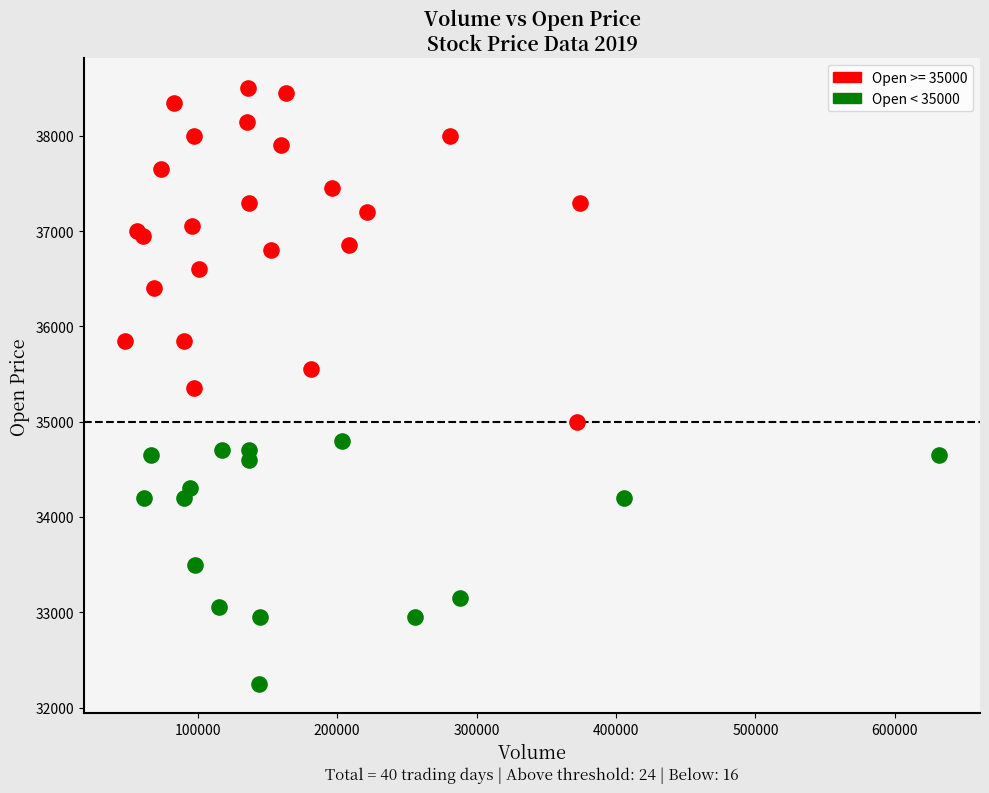

Which series contains the highest Y value?

Open >= 35000